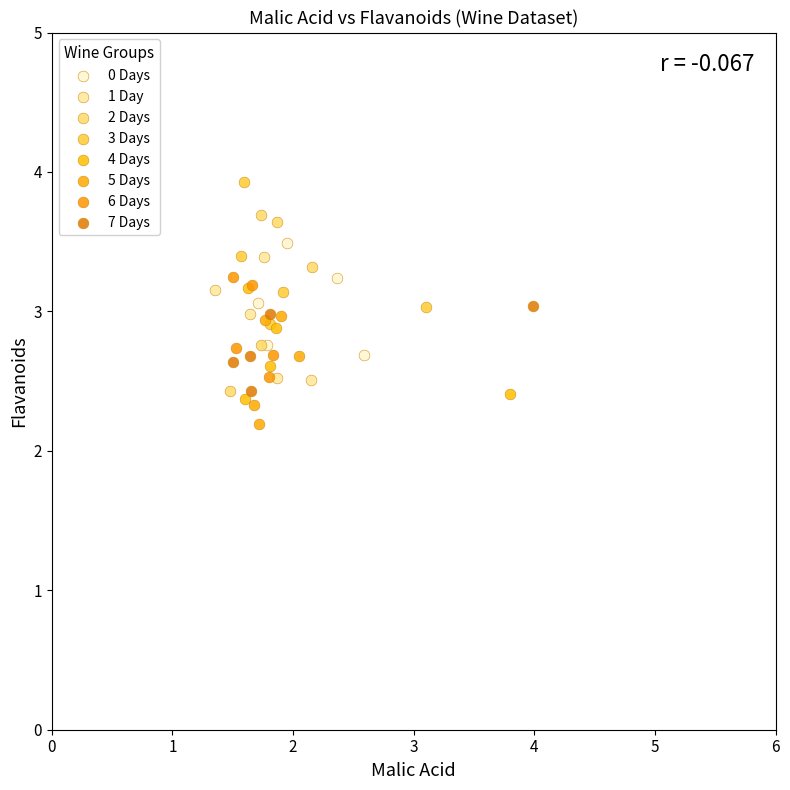

Which series reaches the maximum Y coordinate?

3 Days